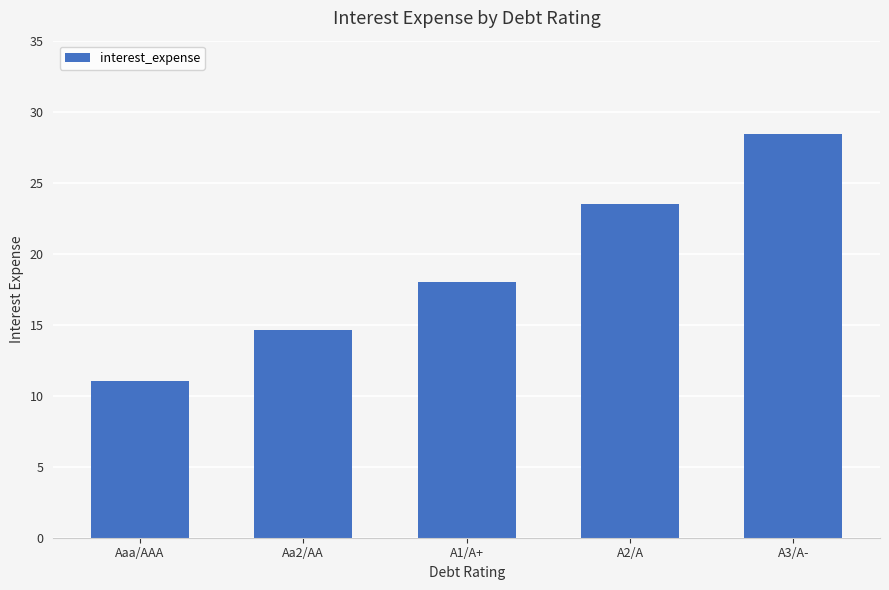

What is the change in value from Aaa/AAA to A2/A?

+12.4